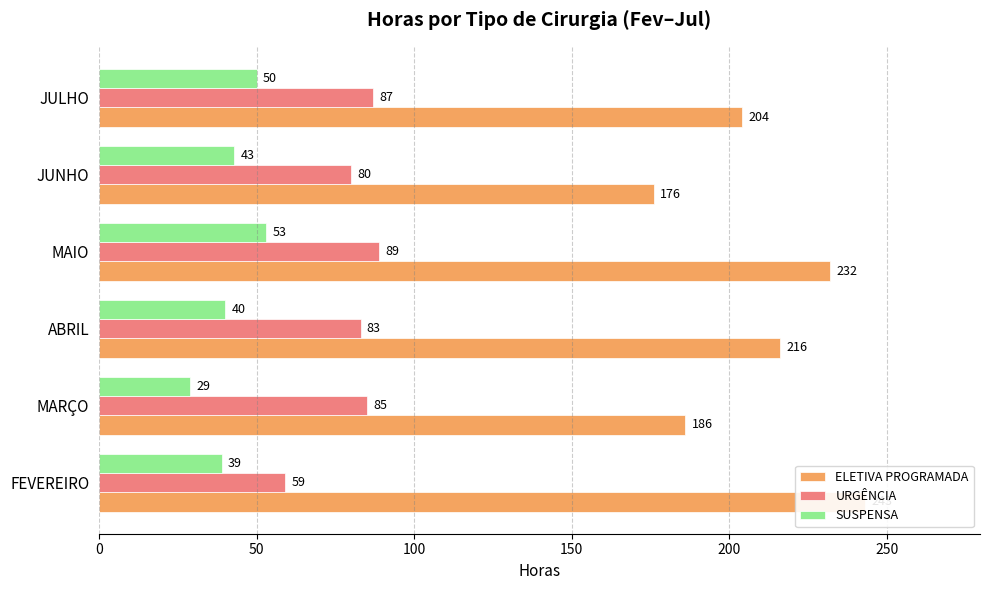

At MAIO, list the series in order from smallest to largest.

SUSPENSA, URGÊNCIA, ELETIVA PROGRAMADA